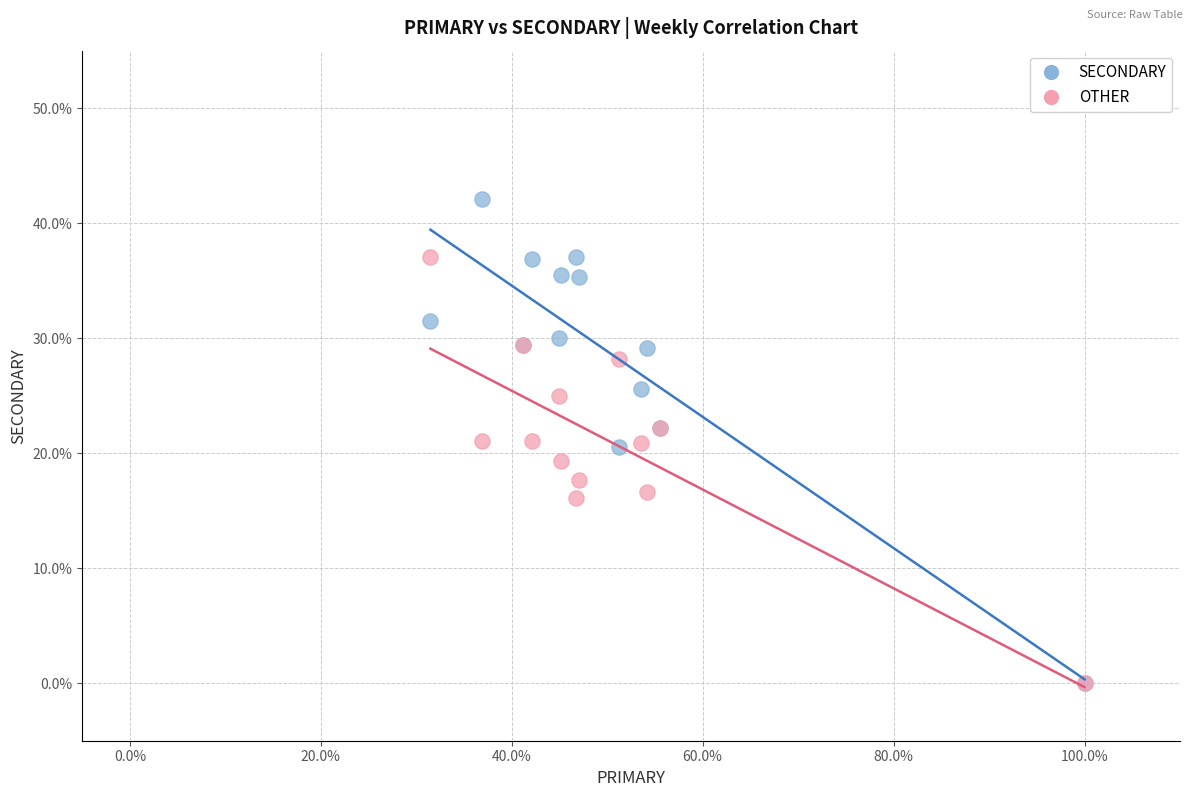

Which series has the largest Y range (max minus min)?

SECONDARY